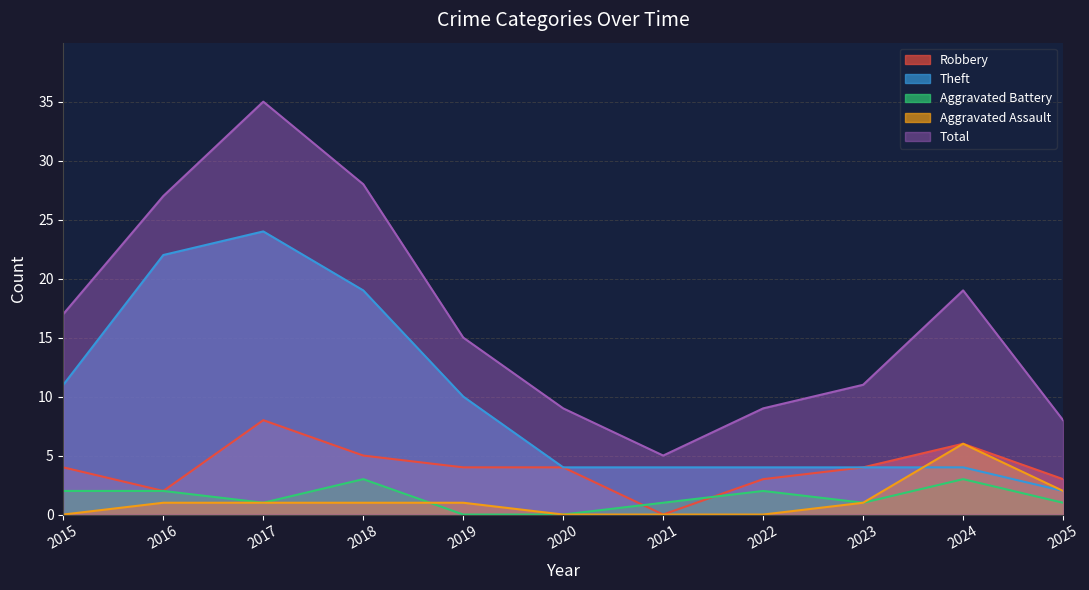

List the labels in order of Aggravated Battery value, largest first.

2018, 2024, 2015, 2016, 2022, 2017, 2021, 2023, 2025, 2019, 2020